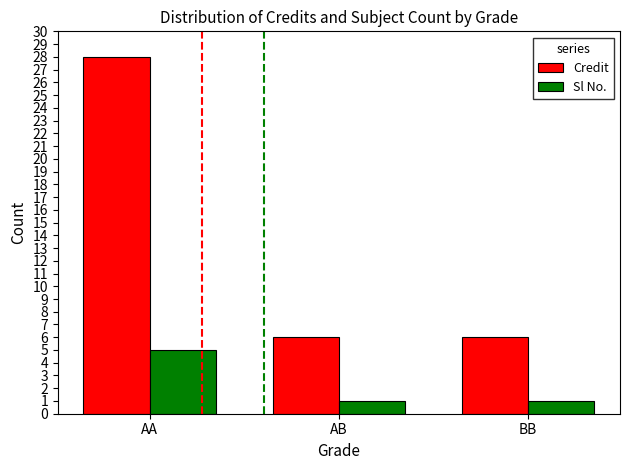

What is the spread (max minus min) of values at BB?

5